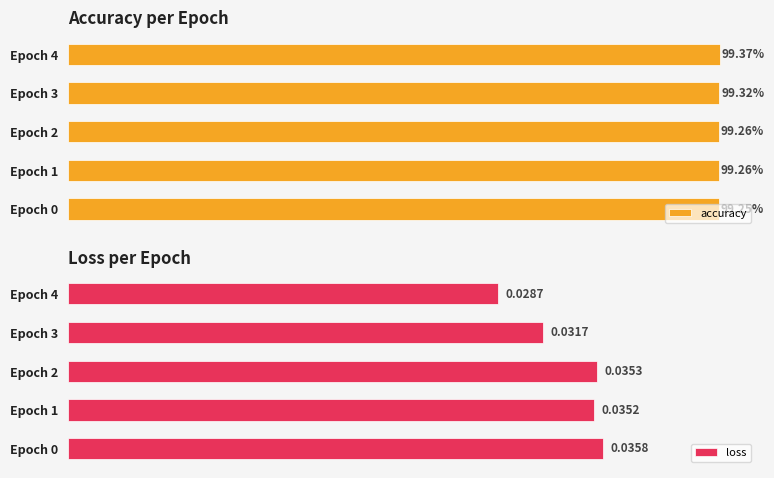

Are the bars horizontal?

Yes